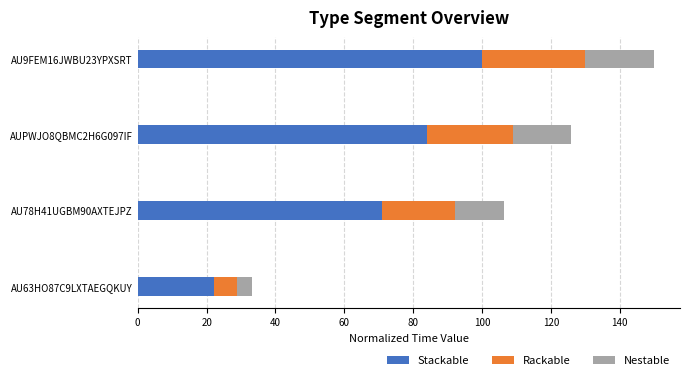

Rank the categories by Stackable value from highest to lowest.

AU9FEM16JWBU23YPXSRT, AUPWJO8QBMC2H6G097IF, AU78H41UGBM90AXTEJPZ, AU63HO87C9LXTAEGQKUY